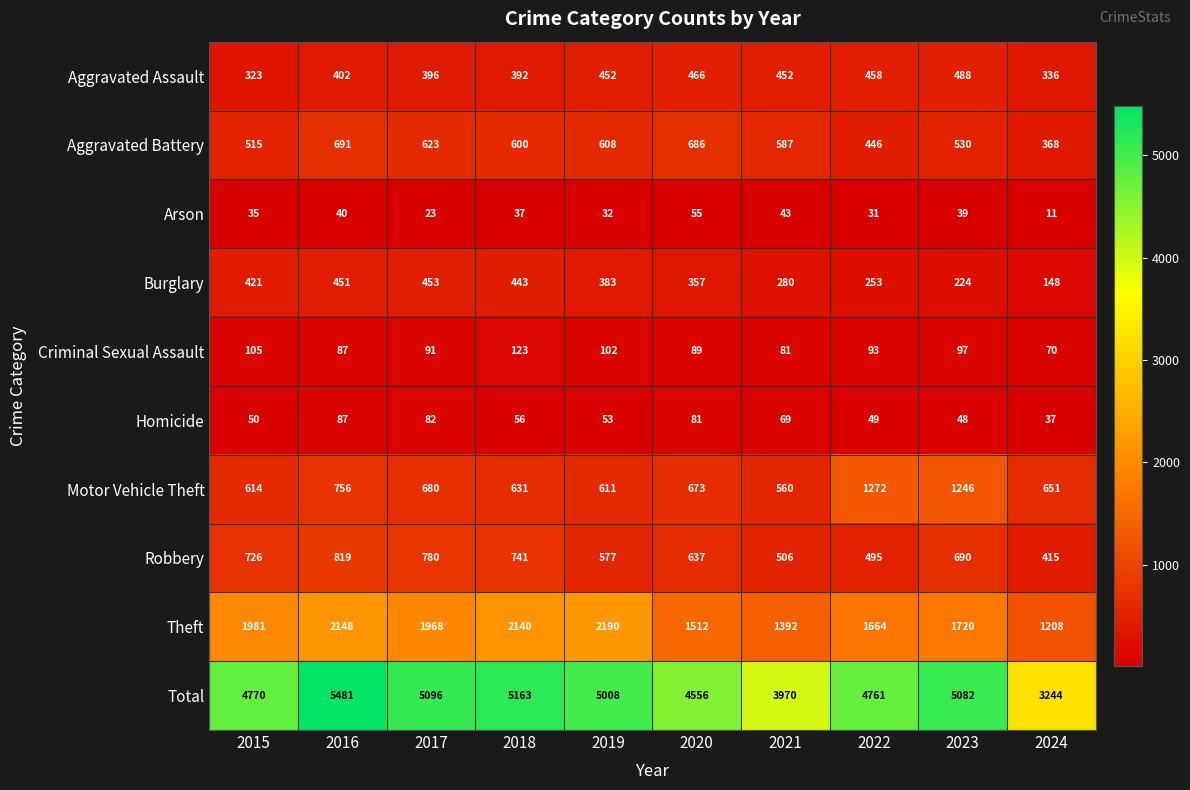

What value does the Homicide series have at 2021?

69